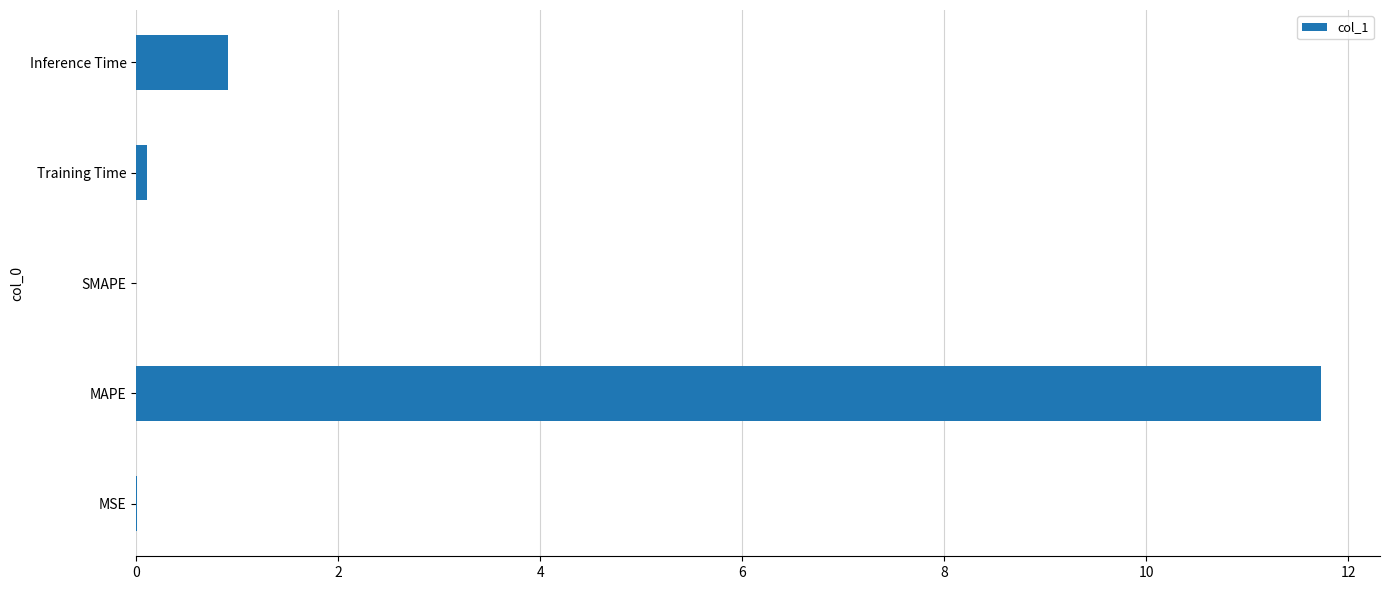

Which has a higher value, Training Time or Inference Time?

Inference Time